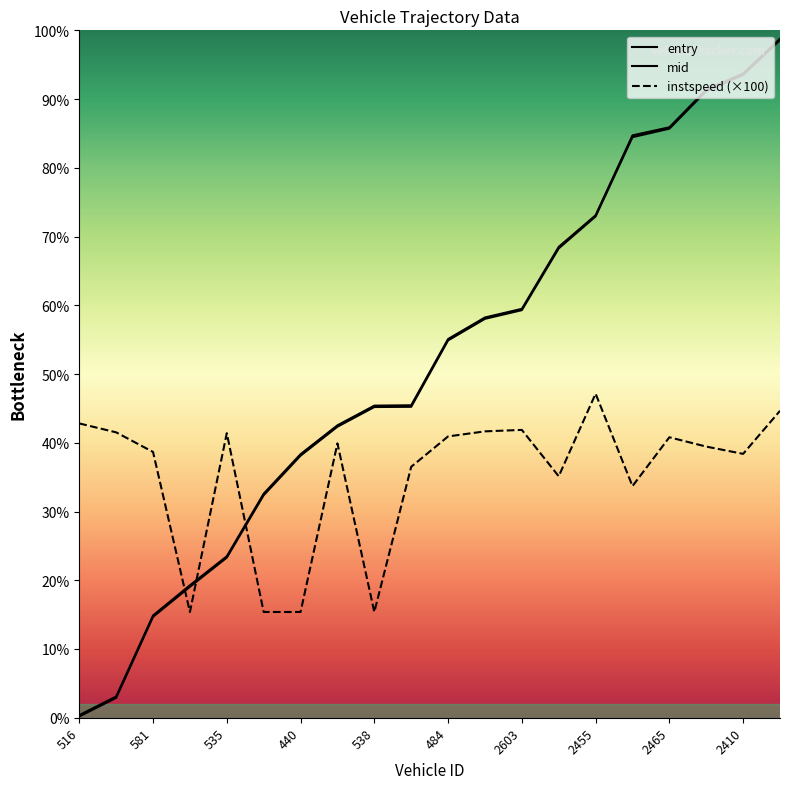

Reading right to left, list all the values displayed in this chart.

entry: 2413=3204.0	2410=3039.0	2632=2963.0	2465=2785.0	2515=2745.0	2455=2370.0	2546=2219.0	2603=1927.0	2624=1886.0	484=1784.0	554=1470.0	538=1469.0	509=1376.0	440=1239.0	571=1052.0	535=757.0	528=619.0	581=477.0	453=94.0	516=6.0
mid: 2413=3210.1	2410=3046.0	2632=2969.5	2465=2791.6	2515=2753.4	2455=2375.6	2546=2226.2	2603=1933.2	2624=1892.5	484=1790.4	554=1477.3	538=1475.5	509=1382.5	440=1246.1	571=1059.3	535=763.2	528=626.2	581=483.6	453=100.4	516=12.3
instspeed: 2413=1451.1	2410=1247.6	2632=1282.0	2465=1326.0	2515=1095.0	2455=1532.1	2546=1141.5	2603=1360.9	2624=1354.0	484=1330.0	554=1186.3	538=500.0	509=1297.1	440=500.0	571=500.0	535=1345.5	528=500.0	581=1256.5	453=1349.3	516=1391.5